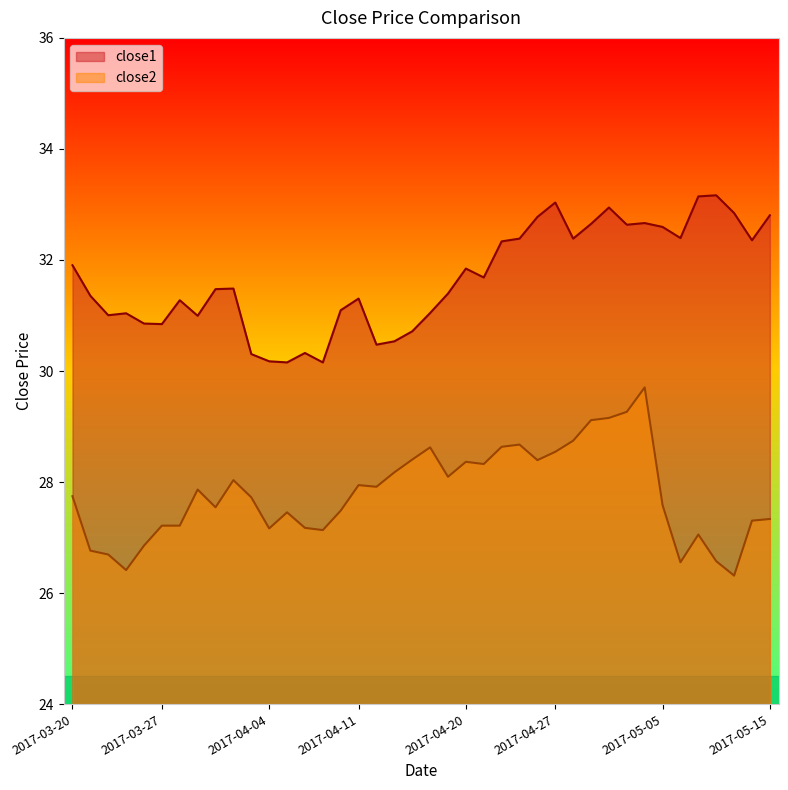

What is the minimum value for close1?

30.2